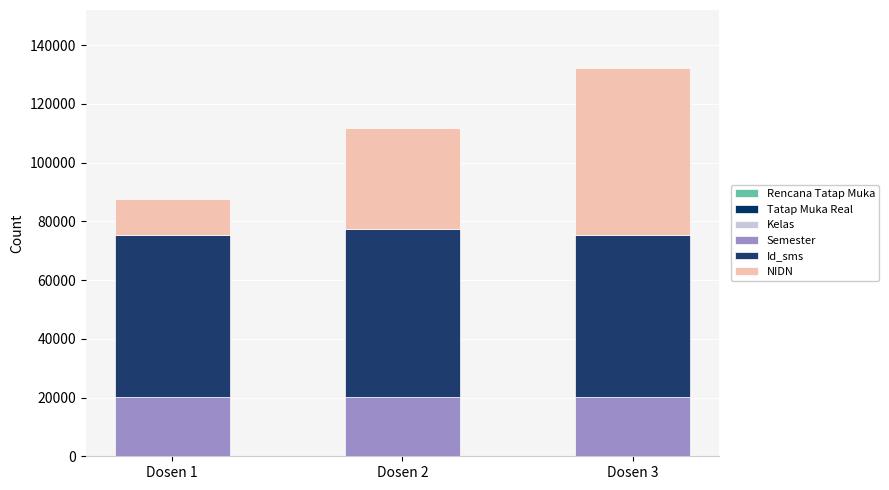

Between Dosen 1 and Dosen 3, which series saw the biggest shift?

NIDN